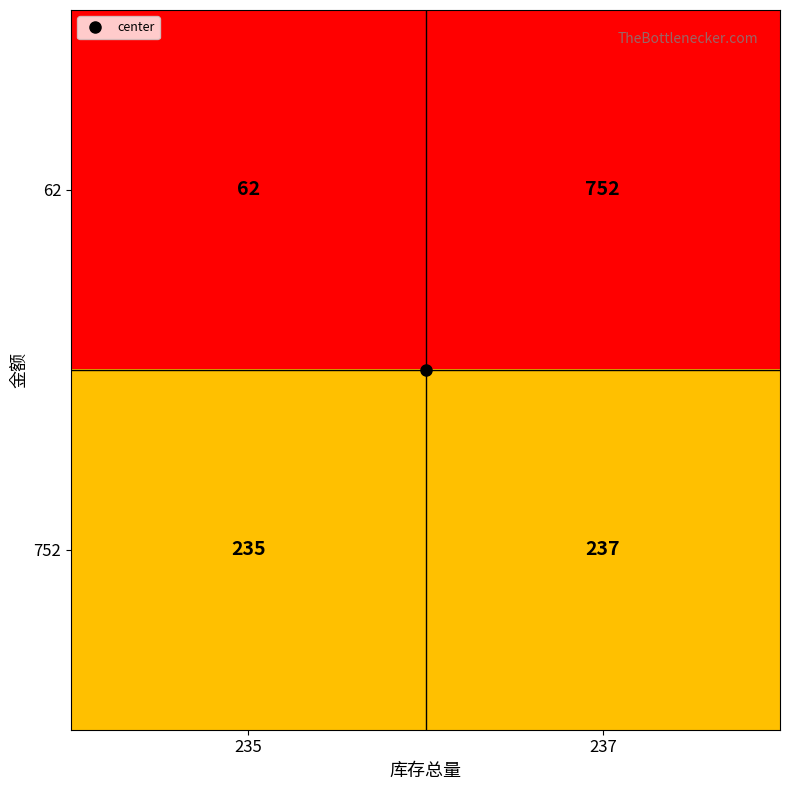

The value of 62 at 237 is 1208. True or false?

False